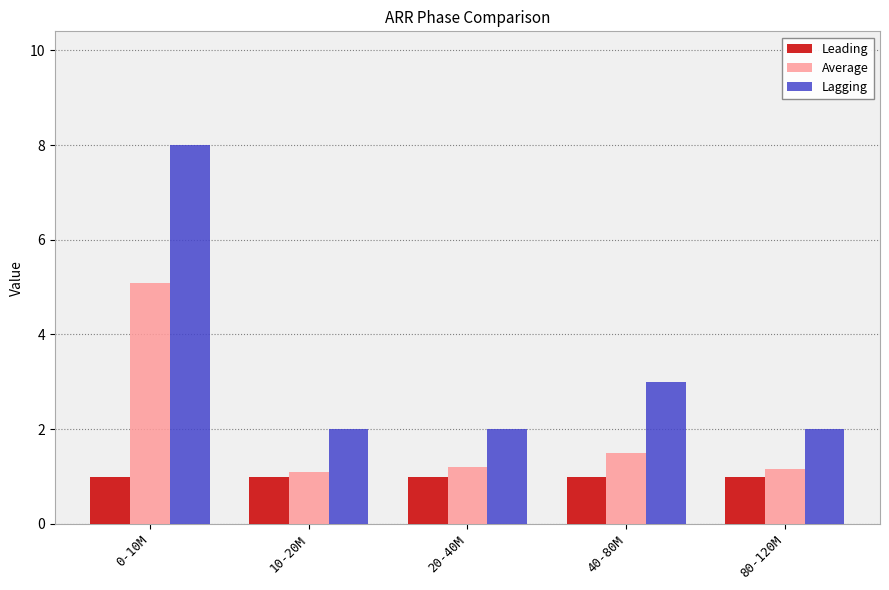

Does the chart contain any negative values?

No